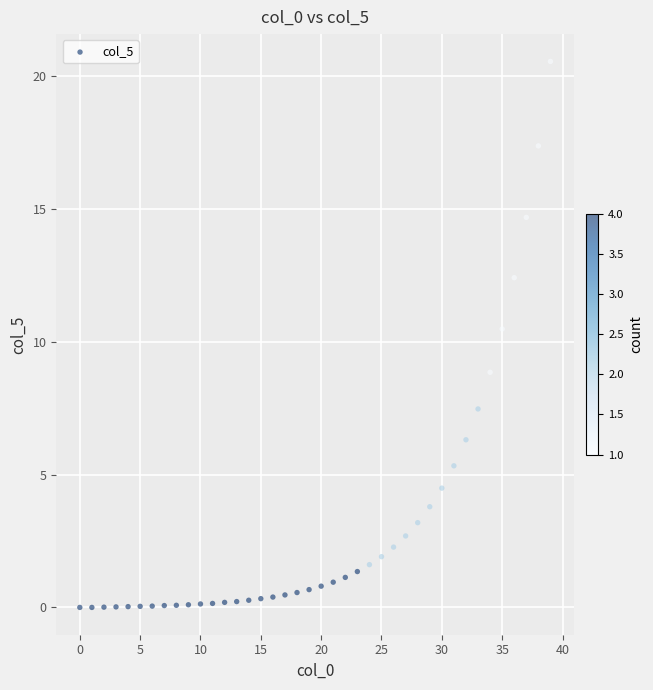

What Y value in the scatter plot is closest to 10?

10.5